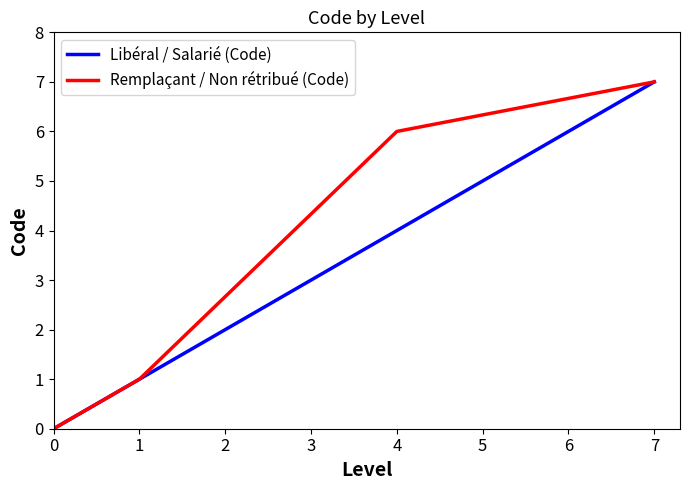

How many values in the Libéral / Salarié (Code) series are below 4?

2